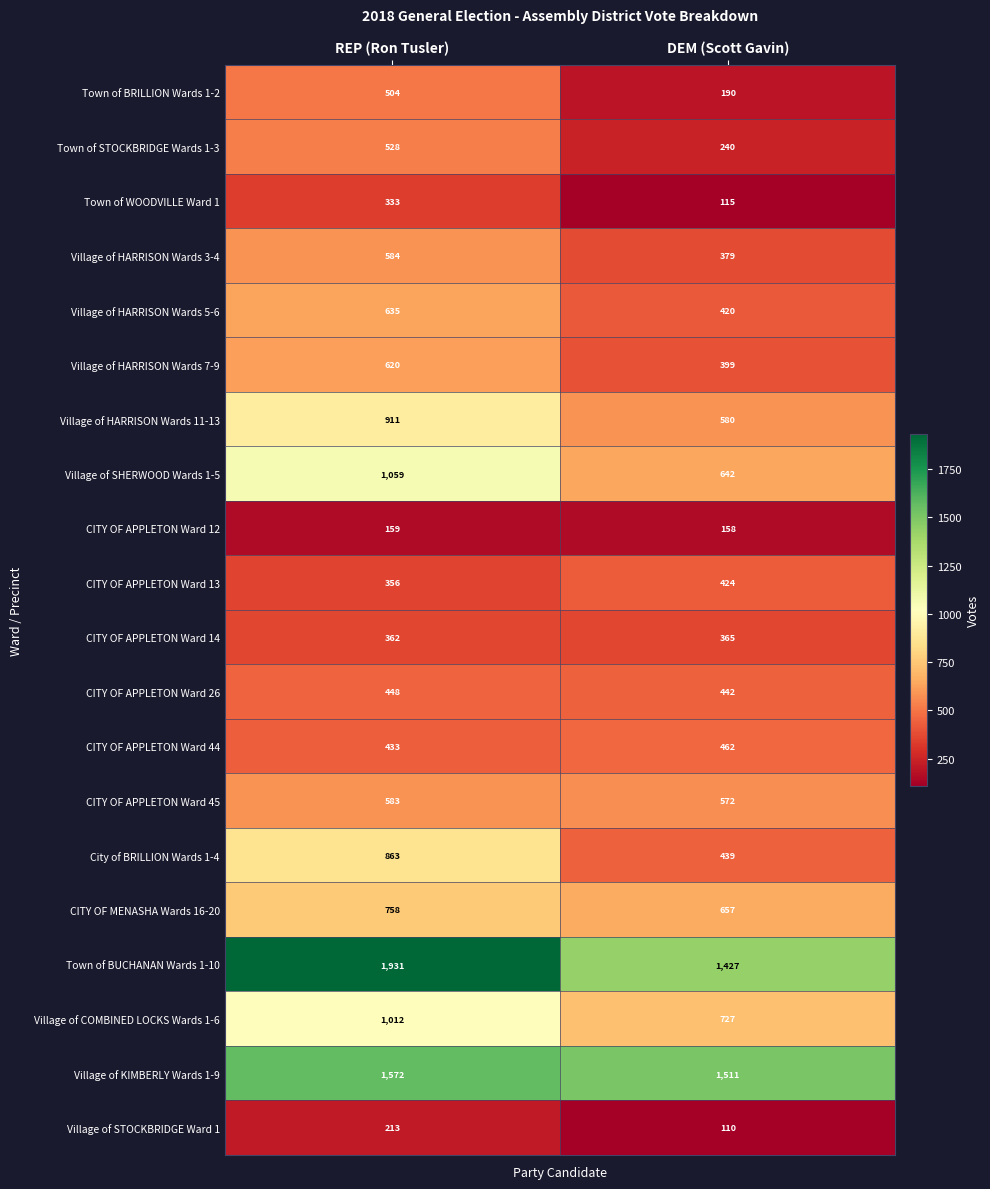

The Village of STOCKBRIDGE Ward 1 series shows 110 at DEM (Scott Gavin). True or false?

True